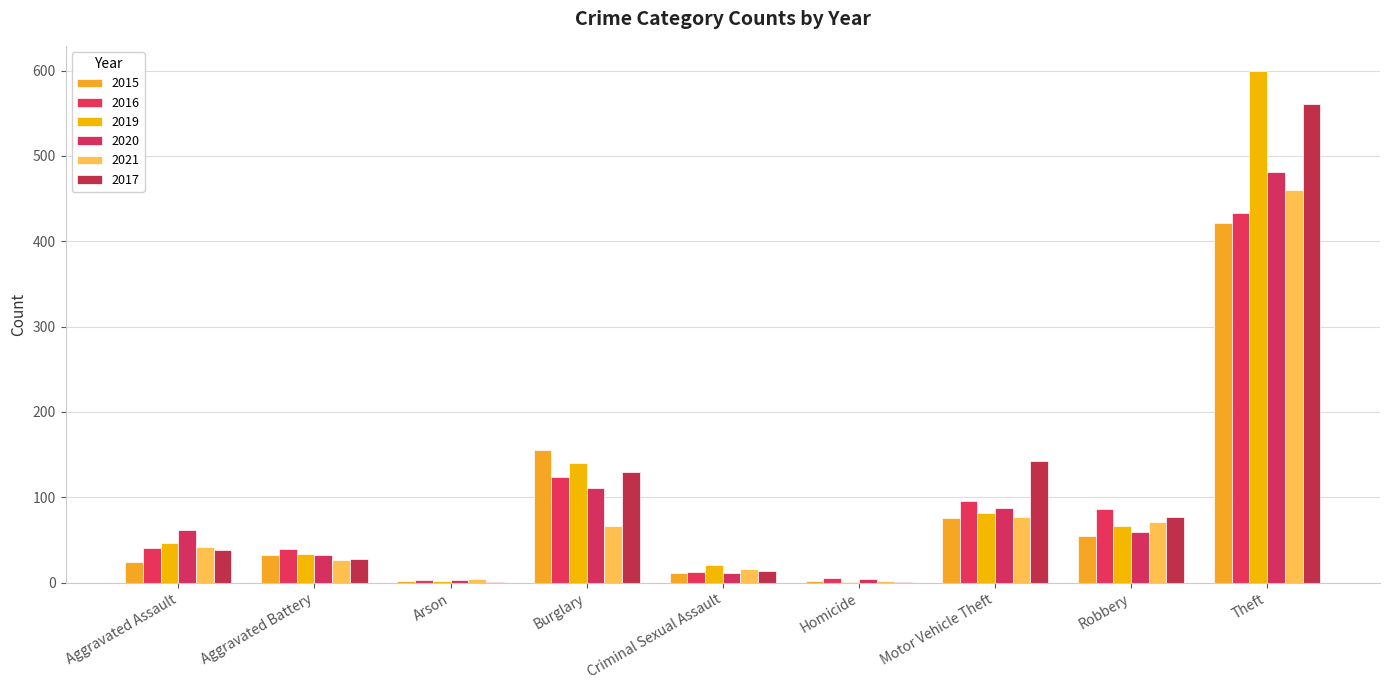

What is the value of the 2017 bar at the 3rd from the left?

1